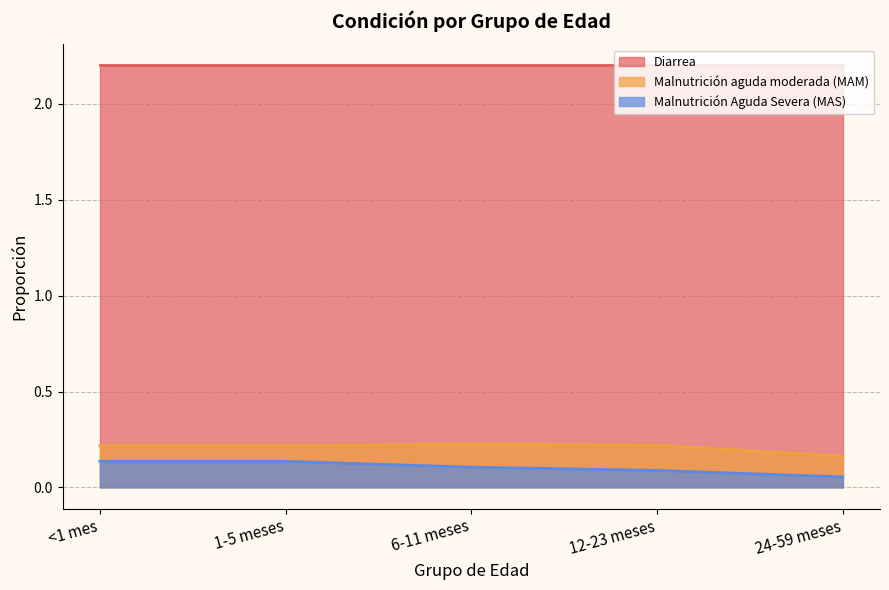

How many distinct data groups are displayed?

3